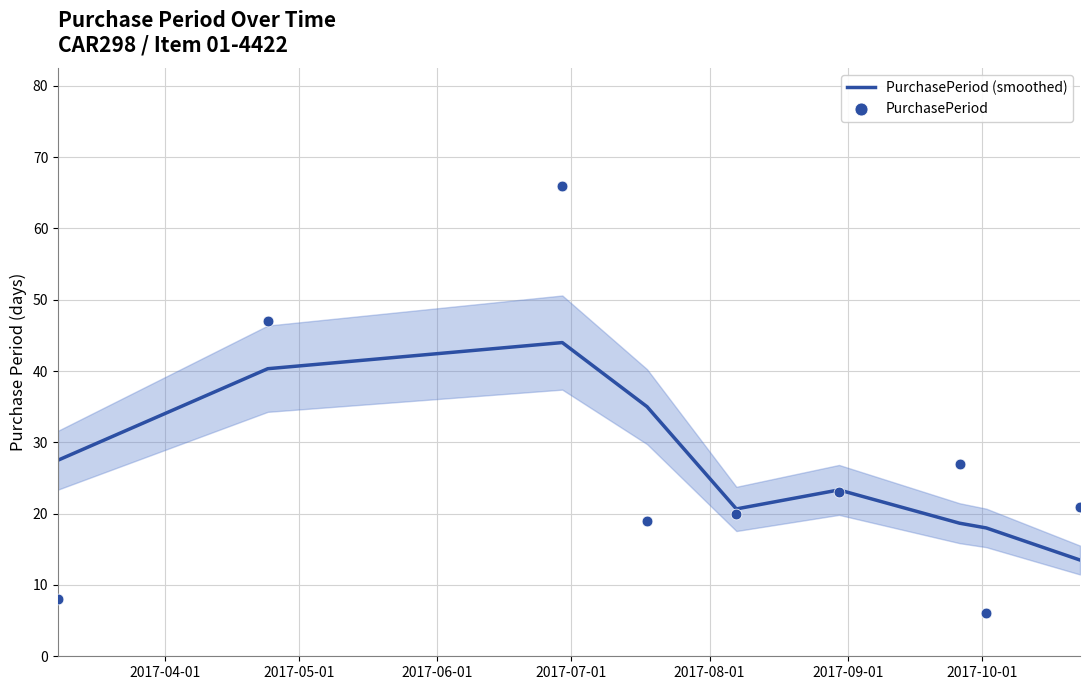

At how many categories does at least one series exceed 24?

5